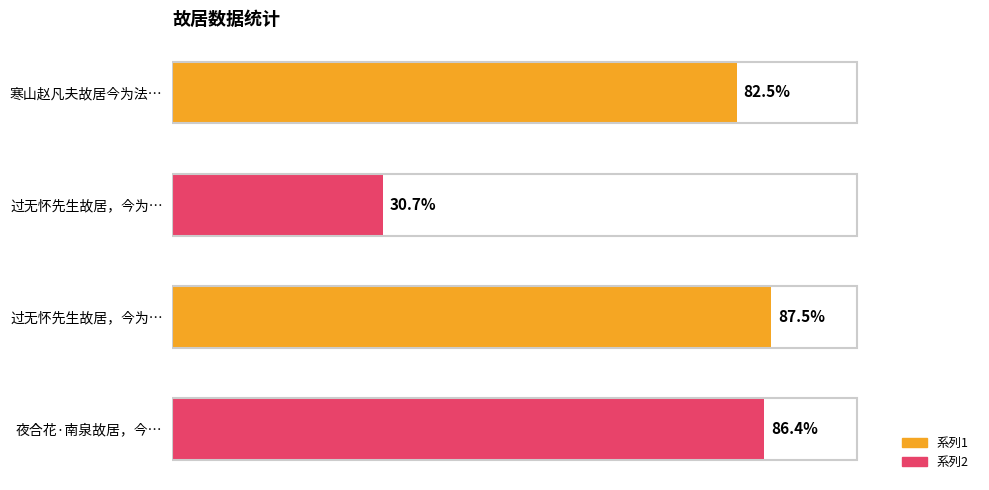

List the labels in order of value, smallest first.

1, 0, 3, 2